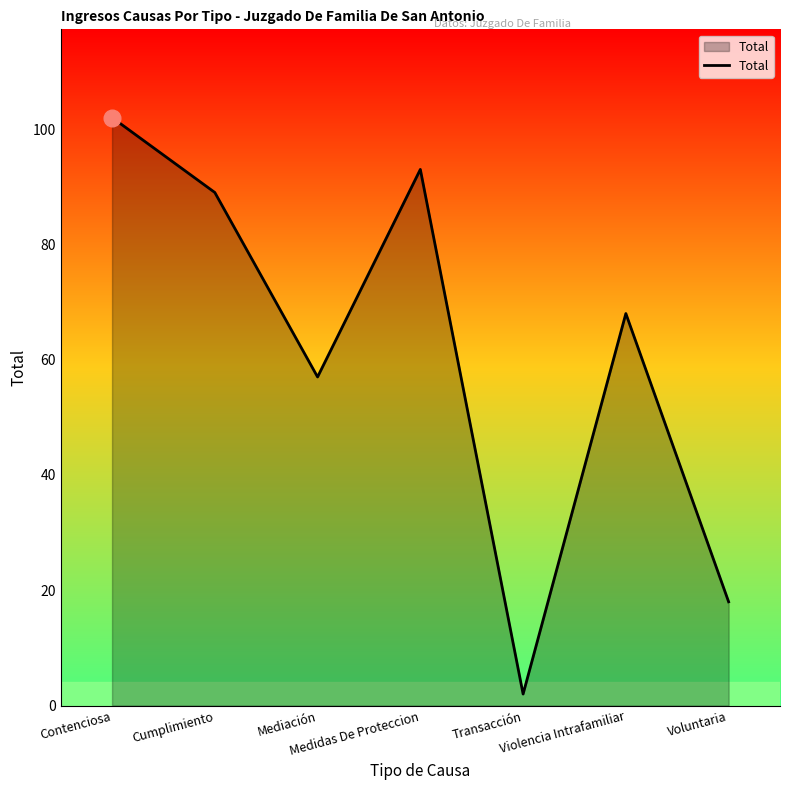

Which has a higher value, Contenciosa or Transacción?

Contenciosa